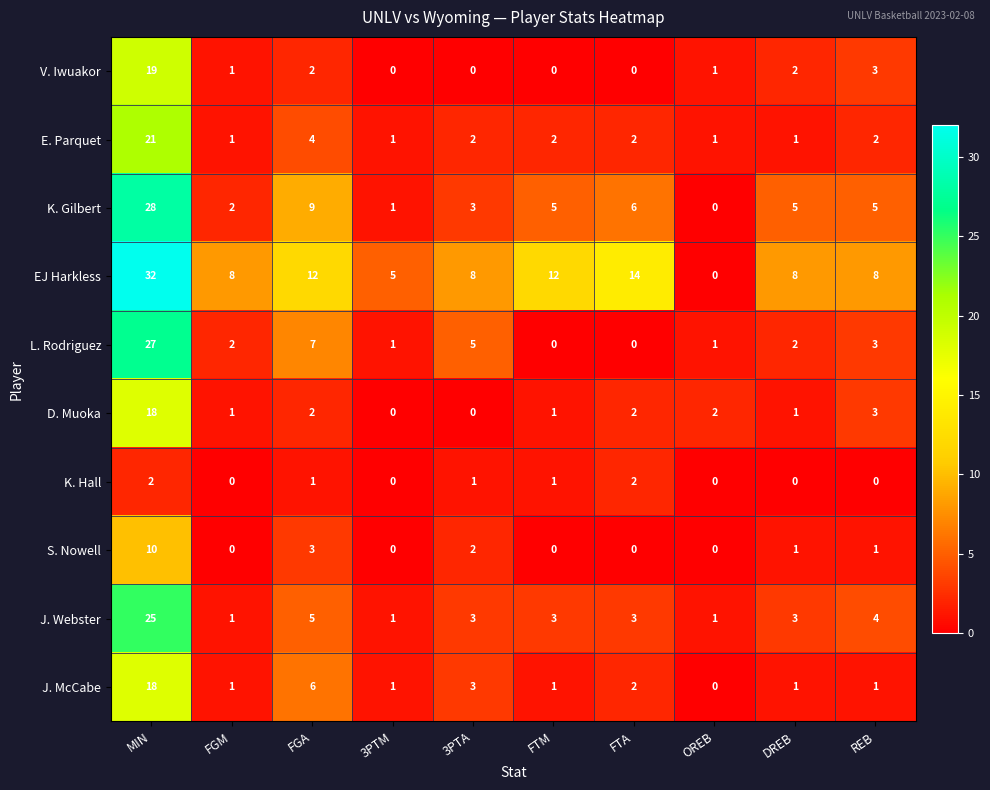

How many data points in J. Webster are less than 3?

3